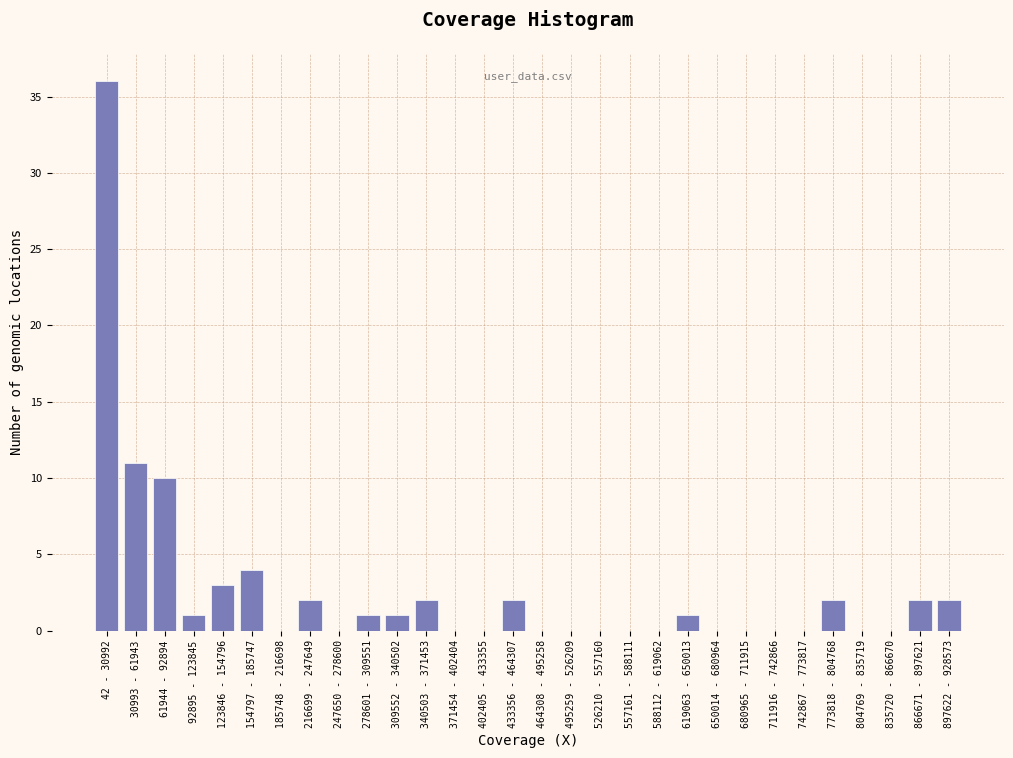

Reading left to right, what are all the values shown in this chart?

42 - 30992=36	30993 - 61943=11	61944 - 92894=10	92895 - 123845=1	123846 - 154796=3	154797 - 185747=4	185748 - 216698=0	216699 - 247649=2	247650 - 278600=0	278601 - 309551=1	309552 - 340502=1	340503 - 371453=2	371454 - 402404=0	402405 - 433355=0	433356 - 464307=2	464308 - 495258=0	495259 - 526209=0	526210 - 557160=0	557161 - 588111=0	588112 - 619062=0	619063 - 650013=1	650014 - 680964=0	680965 - 711915=0	711916 - 742866=0	742867 - 773817=0	773818 - 804768=2	804769 - 835719=0	835720 - 866670=0	866671 - 897621=2	897622 - 928573=2